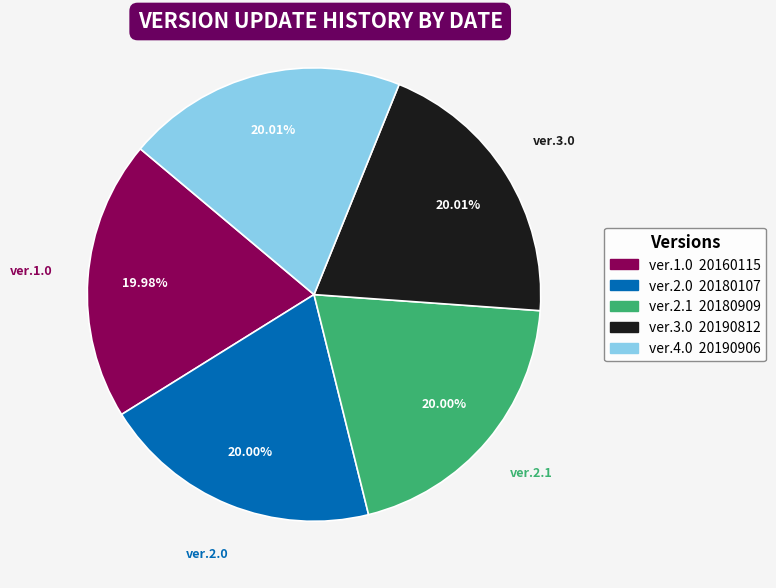

Is the sum of ver.2.1 and ver.4.0 greater than half?

No